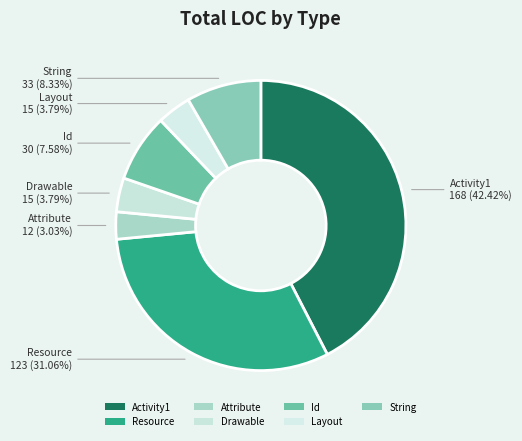

Count the number of slices in the pie.

7